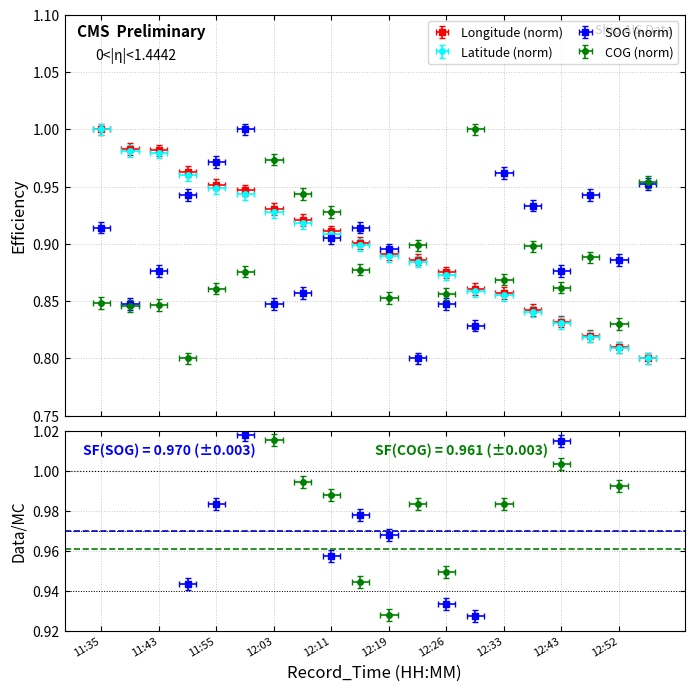

Reading left to right, what are all the values shown in this chart?

Longitude: 1.0	1.0	1.0	1.0	1.0	0.9	0.9	0.9	0.9	0.9	0.9	0.9	0.9	0.9	0.9	0.8	0.8	0.8	0.8	0.8
Latitude: 1.0	1.0	1.0	1.0	0.9	0.9	0.9	0.9	0.9	0.9	0.9	0.9	0.9	0.9	0.9	0.8	0.8	0.8	0.8	0.8
SOG: 0.9	0.8	0.9	0.9	1.0	1.0	0.8	0.9	0.9	0.9	0.9	0.8	0.8	0.8	1.0	0.9	0.9	0.9	0.9	1.0
COG: 0.9	0.9	0.9	0.8	0.9	0.9	1.0	0.9	0.9	0.9	0.9	0.9	0.9	1.0	0.9	0.9	0.9	0.9	0.8	1.0